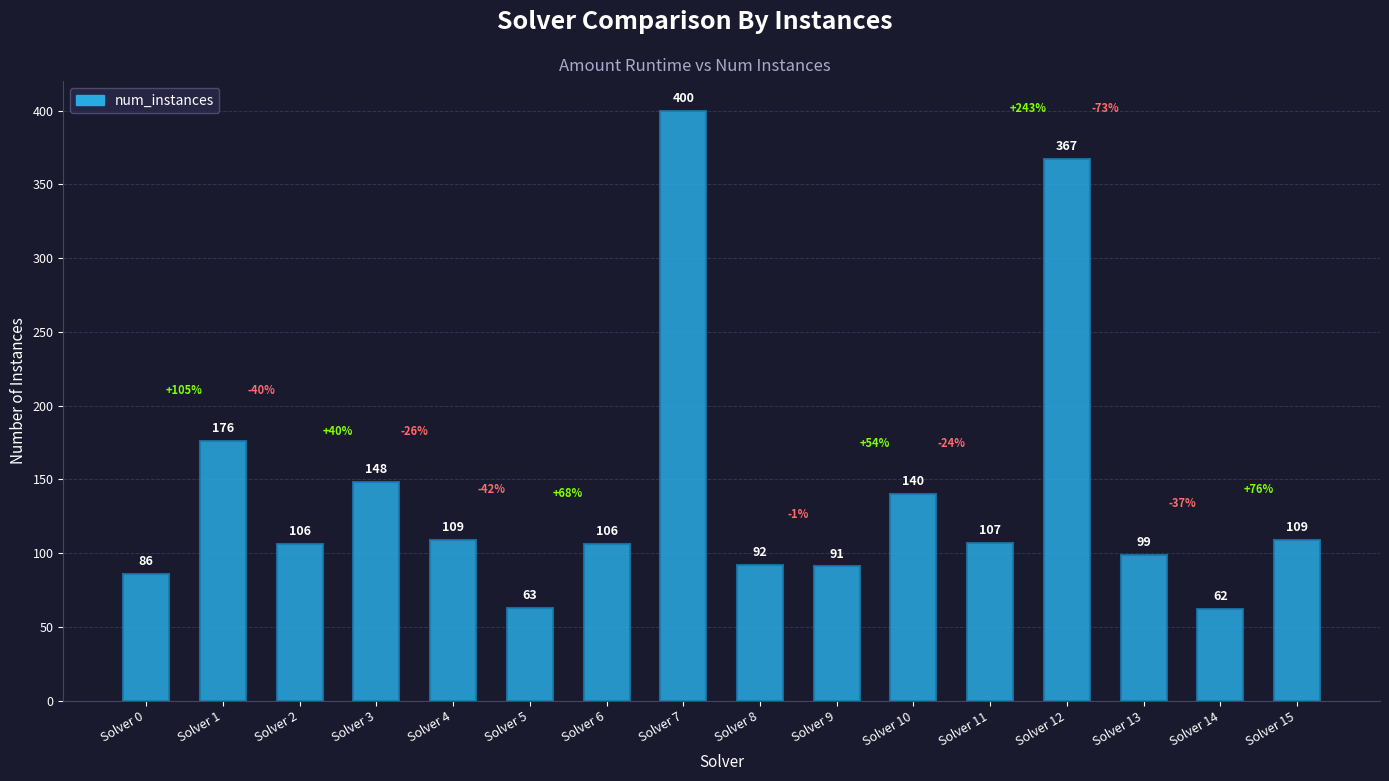

Is it true that the value at Solver 12 is 660?

False